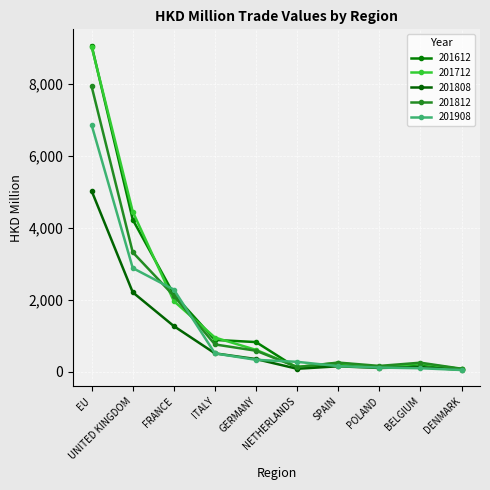

Does the chart display data point markers on the line(s)?

Yes